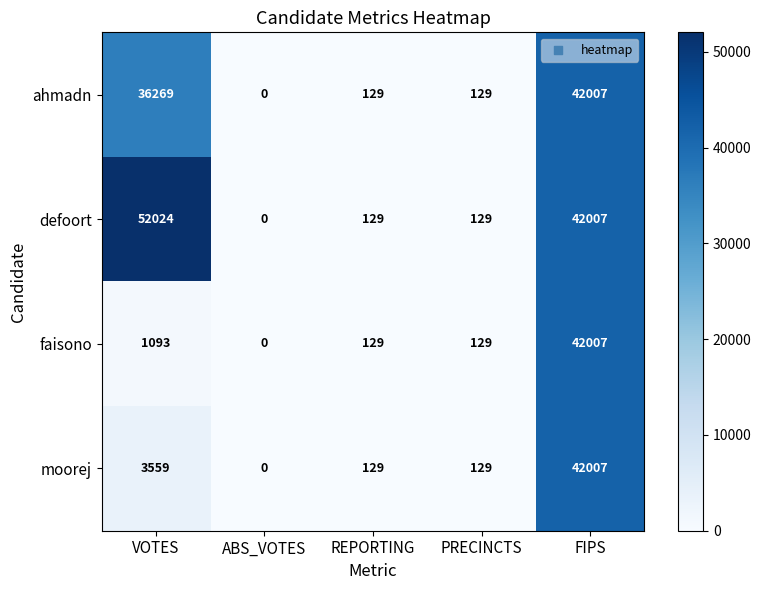

At which label does ahmadn first exceed 129?

VOTES